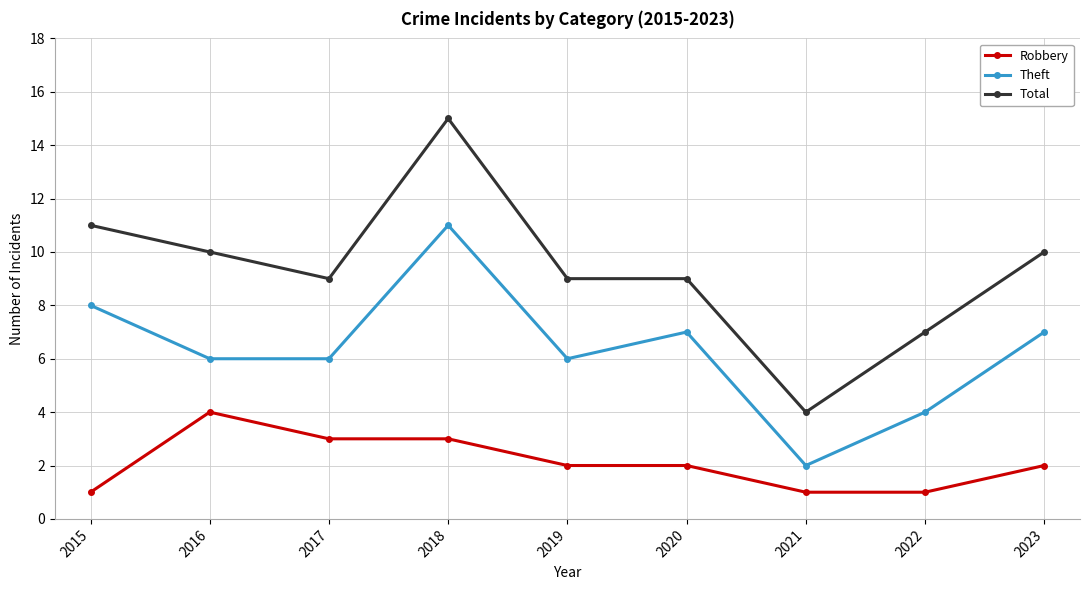

What is the spread (max minus min) of values at 2022?

6